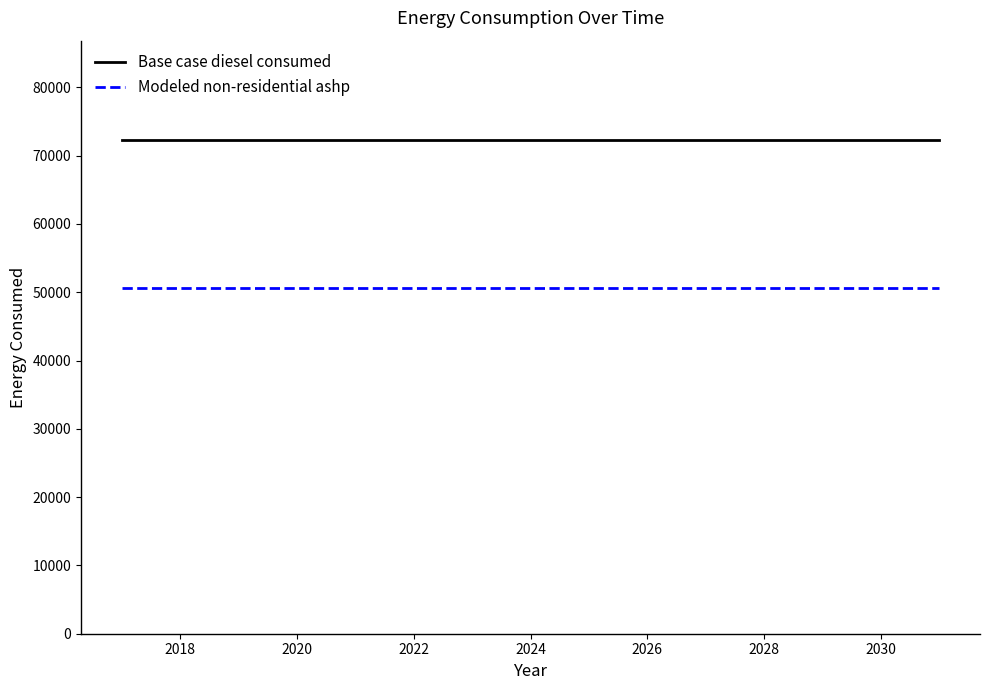

At how many categories does at least one series exceed 71545?

15